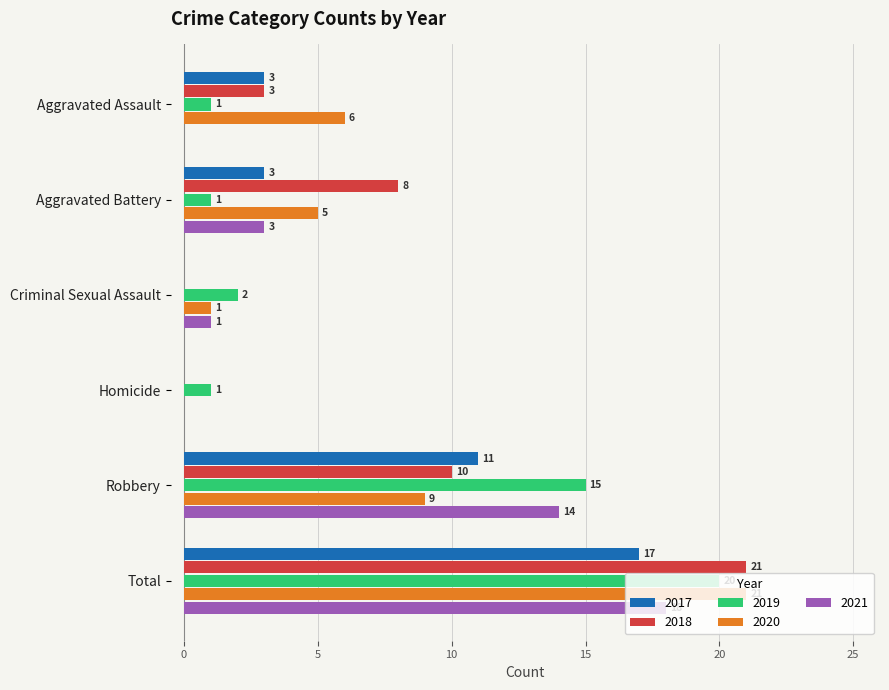

Which label corresponds to the largest value in the chart?

Total